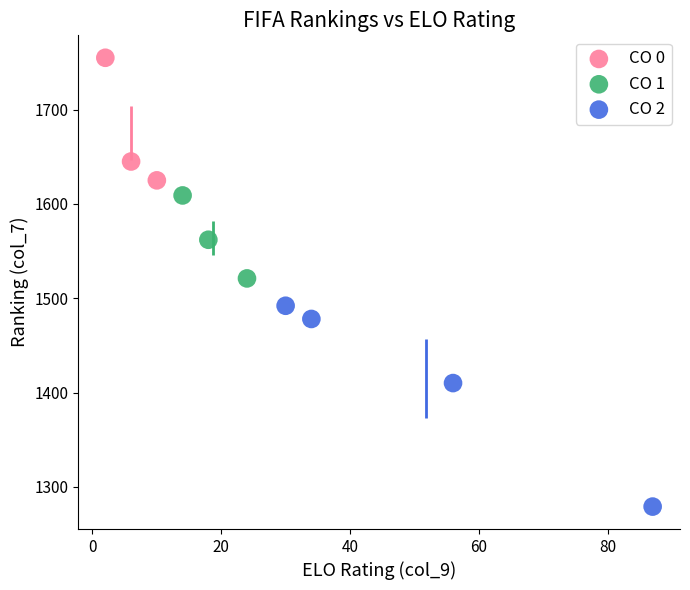

Which series contains the lowest Y value?

CO 2